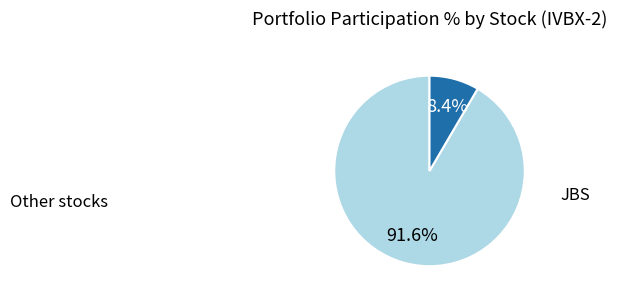

Is there a majority slice in this chart?

Yes